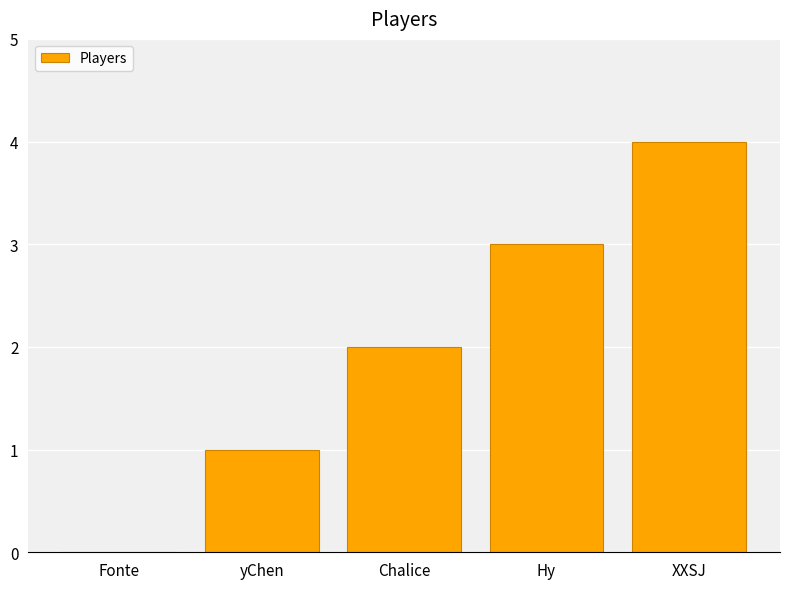

Is it true that the value at yChen is 1?

True